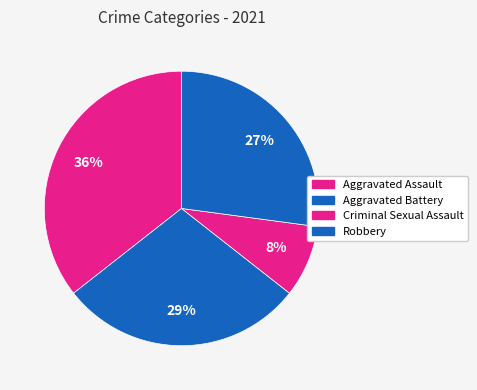

How many slices are in this pie chart?

4